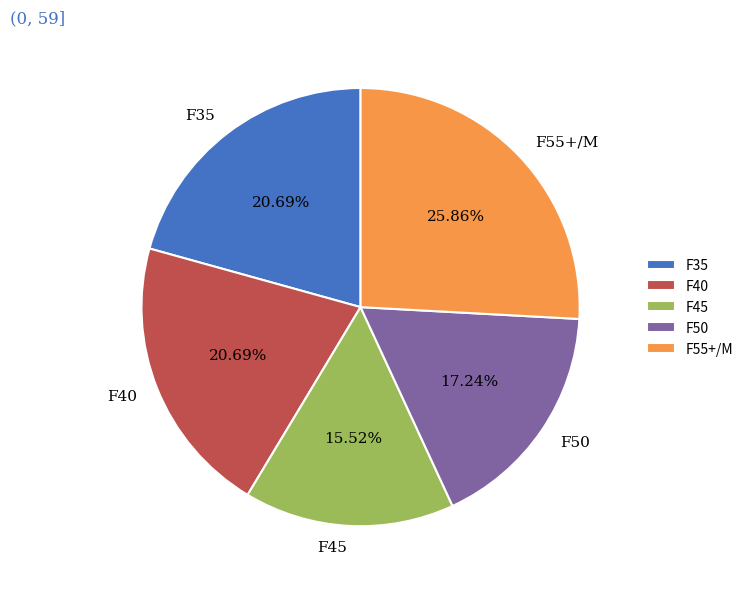

Does F50 represent more than half of the total?

No